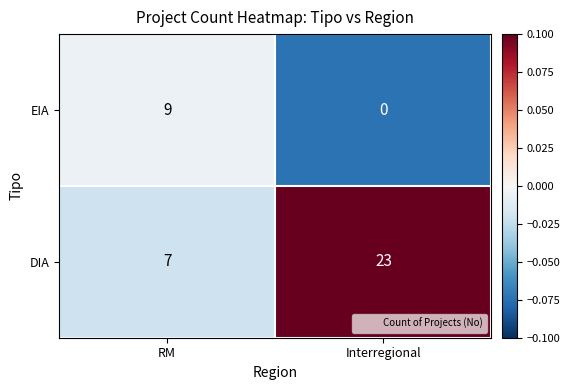

How many data points does each series have?

2